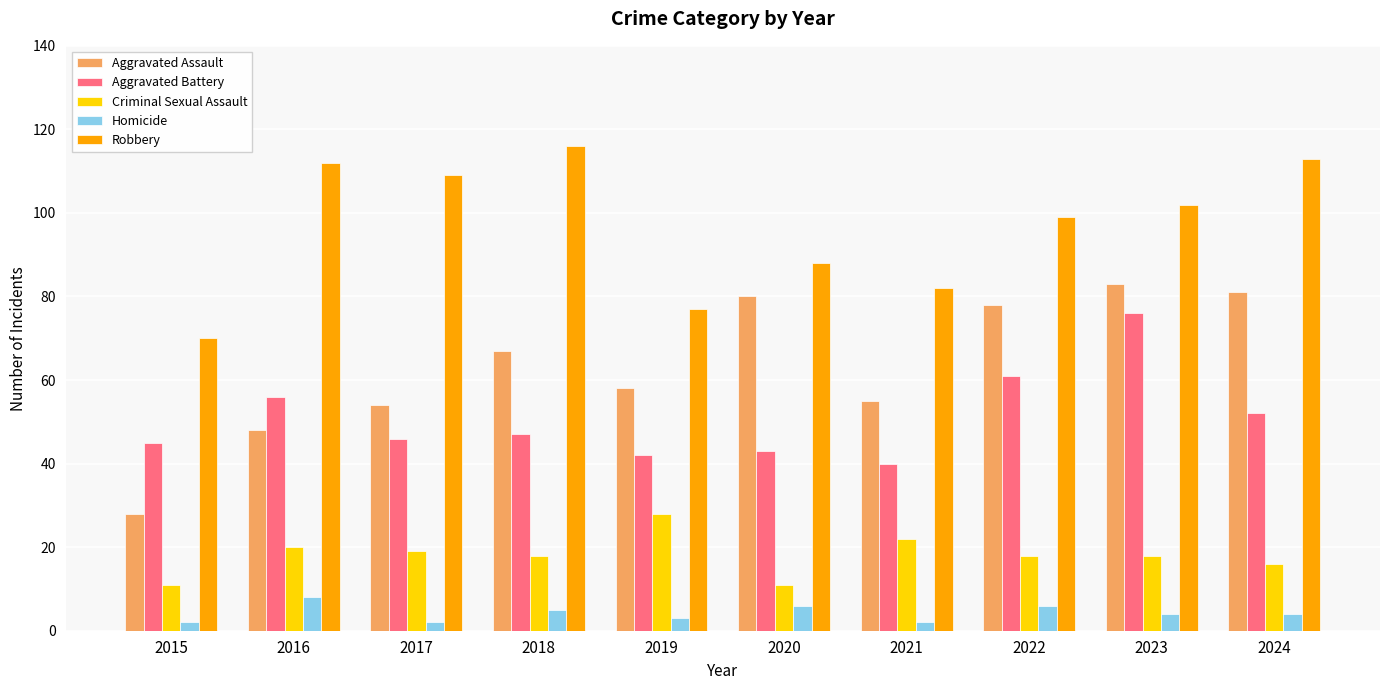

The Aggravated Battery series shows 45 at 2015. True or false?

True